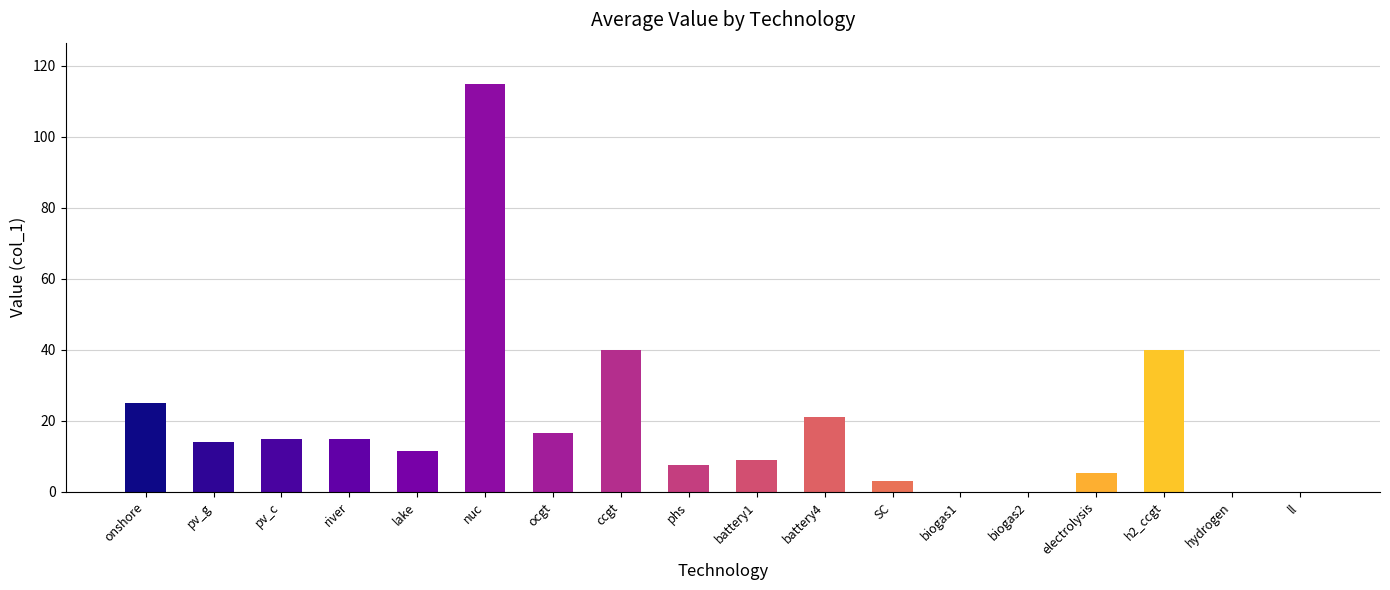

What is the sum of all values?

337.4